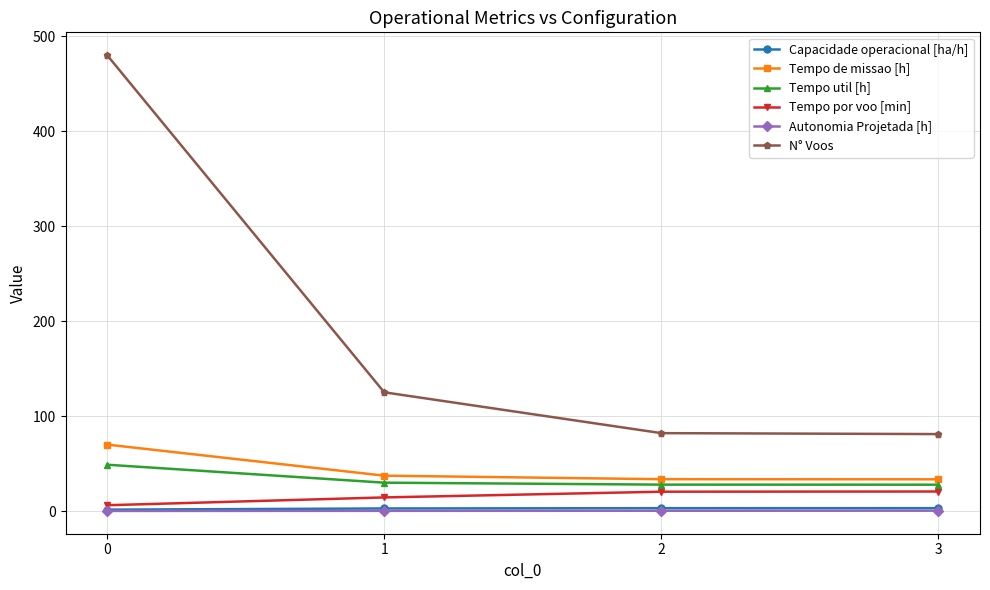

How many values in the Tempo por voo [min] series exceed 20?

2